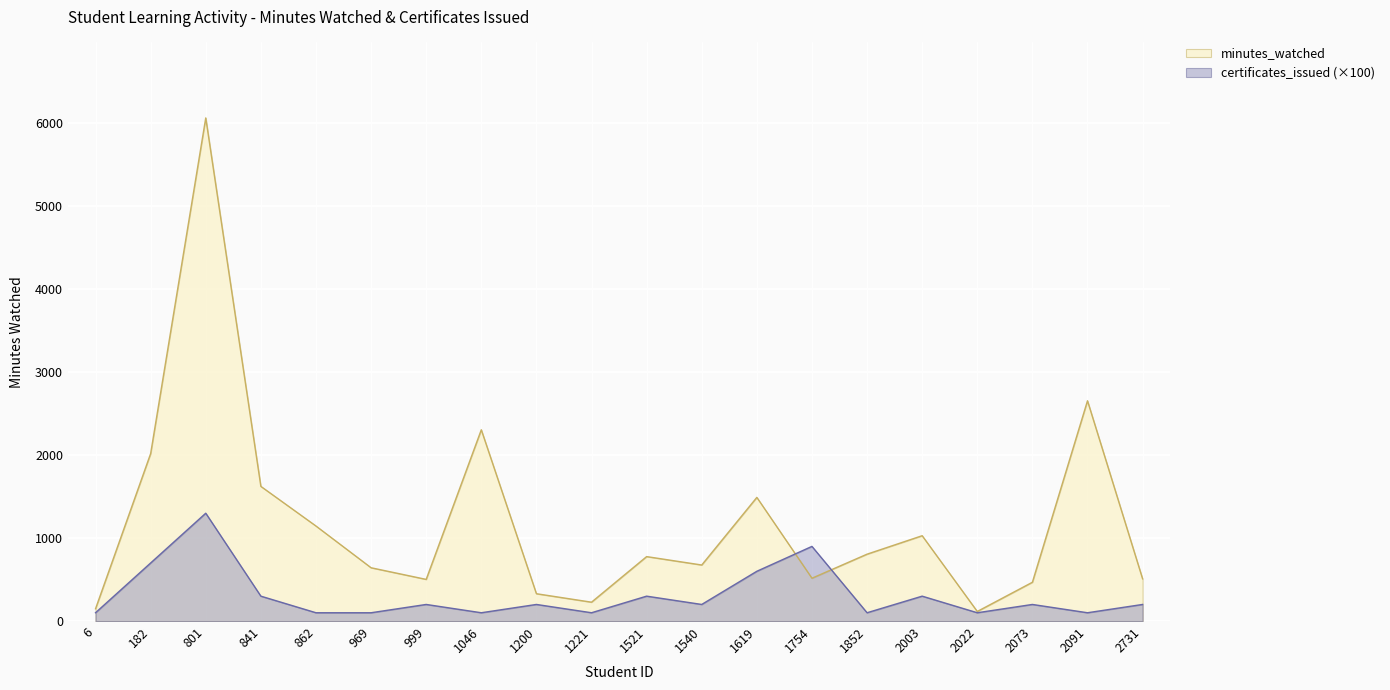

Which series has the largest range (max minus min)?

minutes_watched